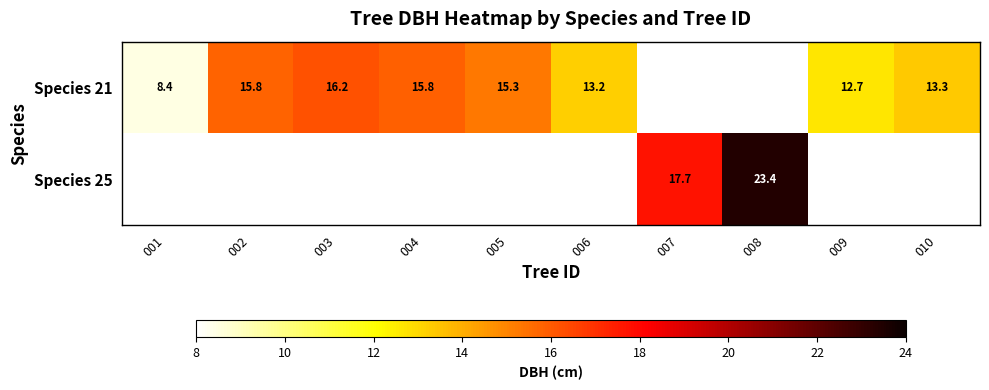

What is the sum of the Species 21 values at 004 and 006?

29.0